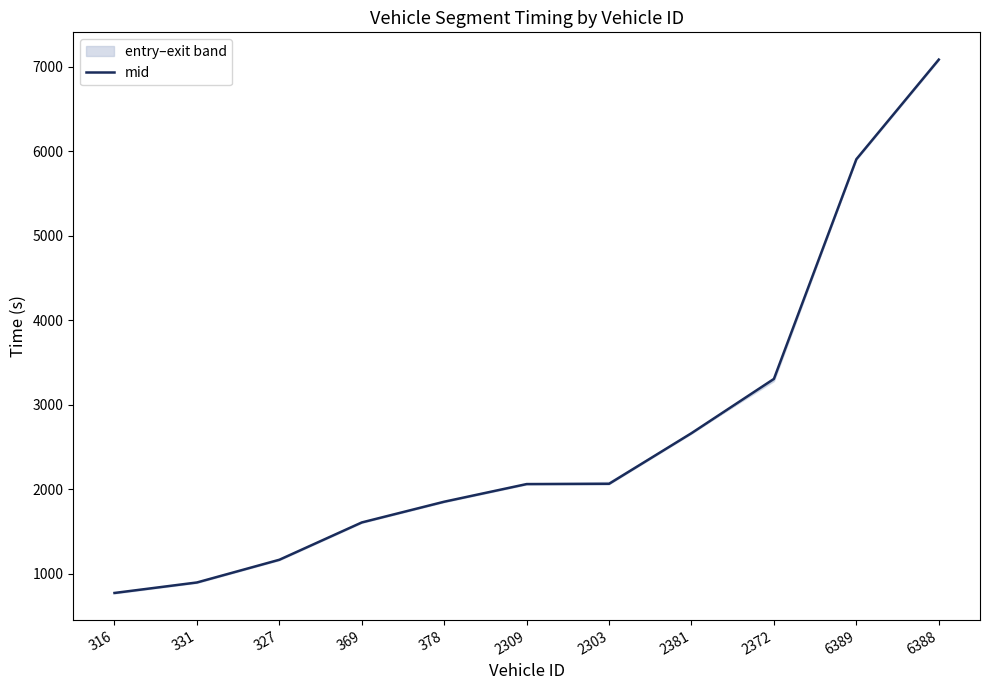

Which has a higher value, 2309 or 316?

2309